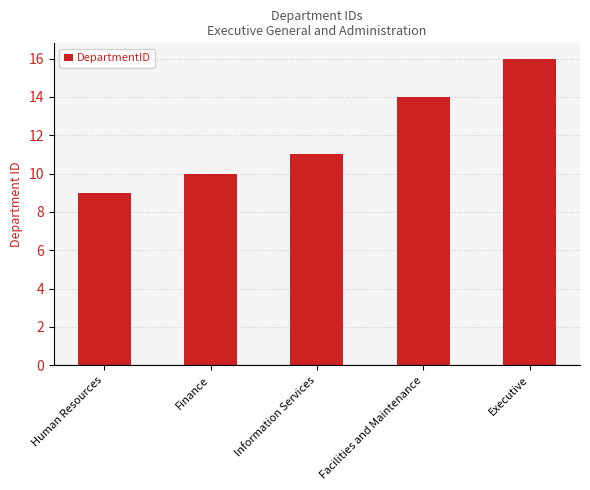

What is the label of the 5th bar from the left?

Executive